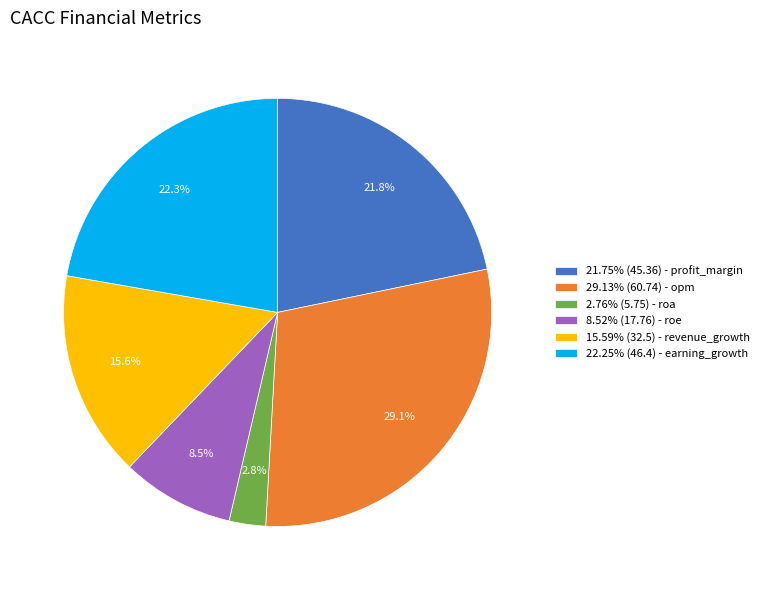

Is the sum of 21.75% (45.36) - profit_margin and 8.52% (17.76) - roe greater than half?

No